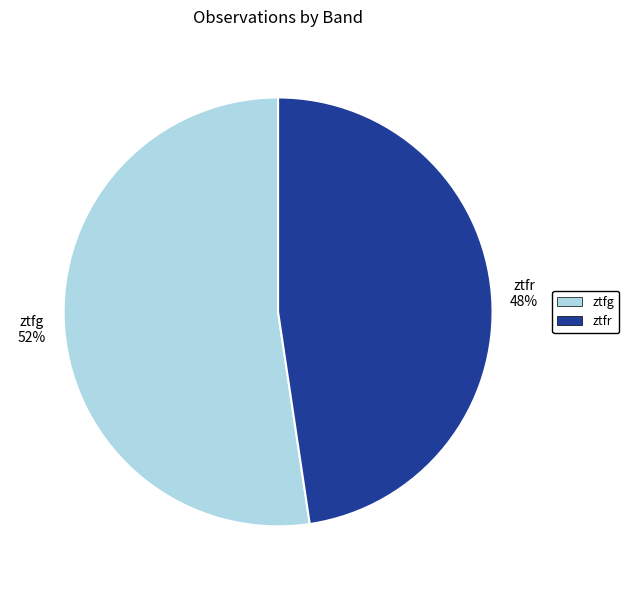

Which category has the smallest portion of the pie?

ztfr